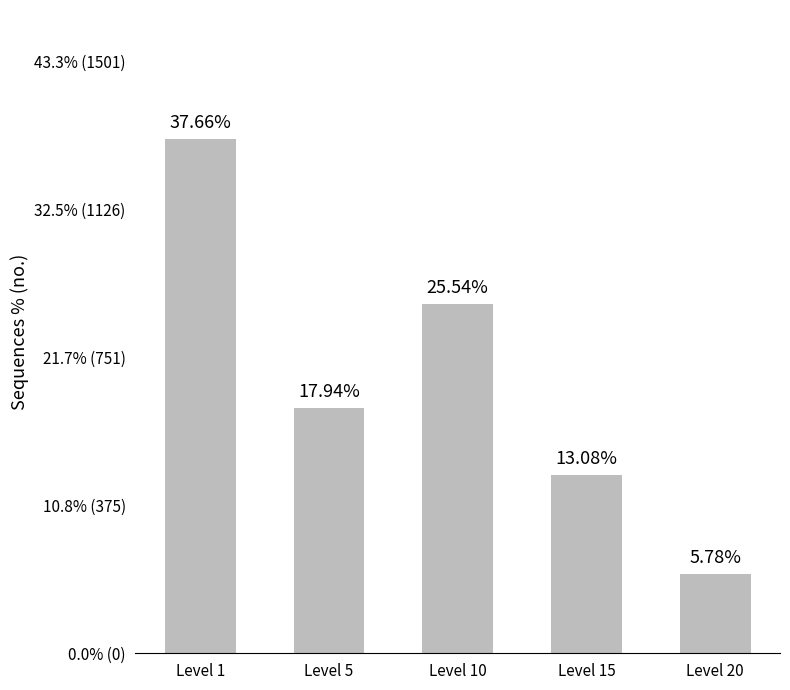

The value at Level 1 is 1980.8. True or false?

False